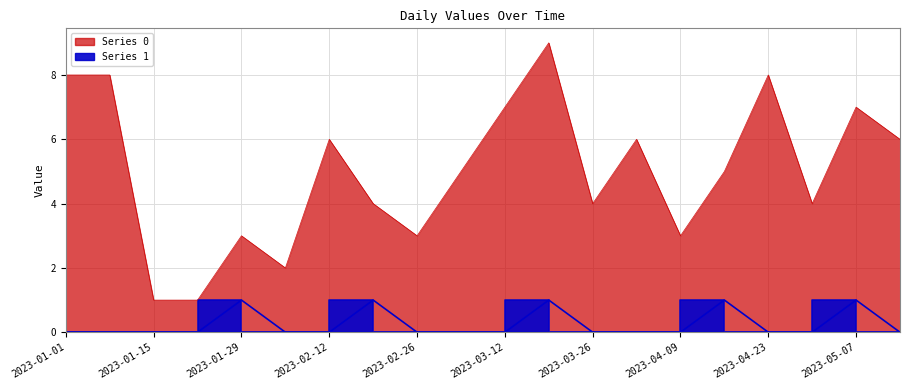

Reading left to right, what are all the values shown in this chart?

0: 2023-01-01=8	2023-01-08=8	2023-01-15=1	2023-01-22=1	2023-01-29=3	2023-02-05=2	2023-02-12=6	2023-02-19=4	2023-02-26=3	2023-03-05=5	2023-03-12=7	2023-03-19=9	2023-03-26=4	2023-04-02=6	2023-04-09=3	2023-04-16=5	2023-04-23=8	2023-04-30=4	2023-05-07=7	2023-05-14=6
1: 2023-01-01=0	2023-01-08=0	2023-01-15=0	2023-01-22=0	2023-01-29=1	2023-02-05=0	2023-02-12=0	2023-02-19=1	2023-02-26=0	2023-03-05=0	2023-03-12=0	2023-03-19=1	2023-03-26=0	2023-04-02=0	2023-04-09=0	2023-04-16=1	2023-04-23=0	2023-04-30=0	2023-05-07=1	2023-05-14=0